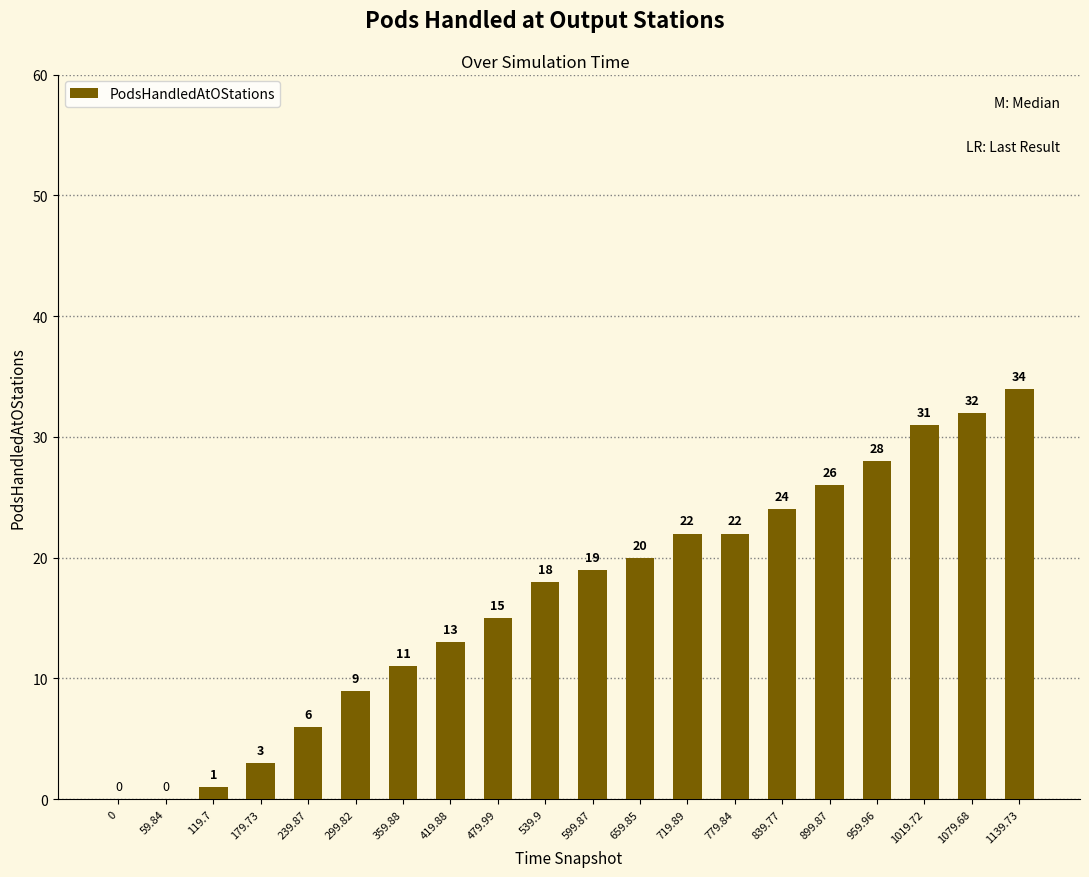

What is the sum of all values?

334